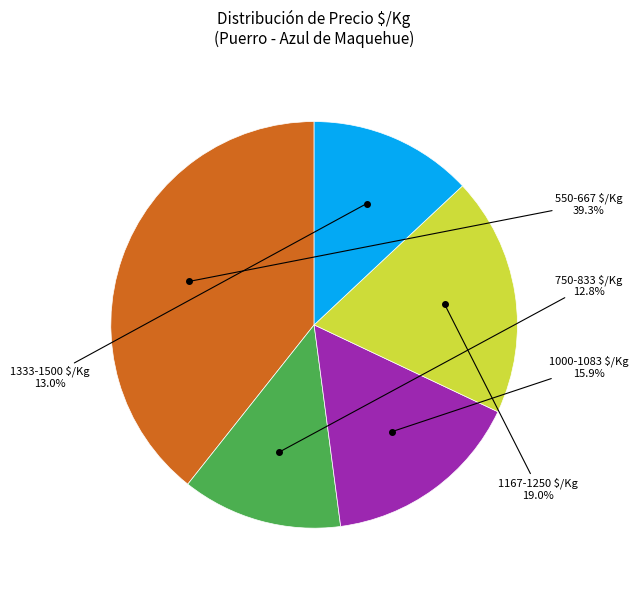

How many slices are in this pie chart?

5